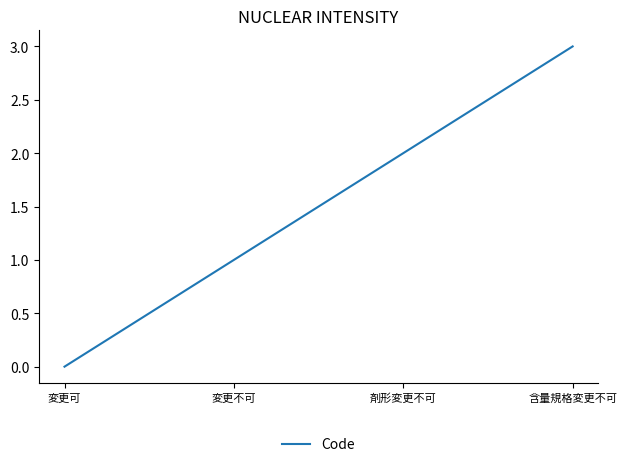

Reading left to right, transcribe all the data shown in this chart.

変更可=0	変更不可=1	剤形変更不可=2	含量規格変更不可=3